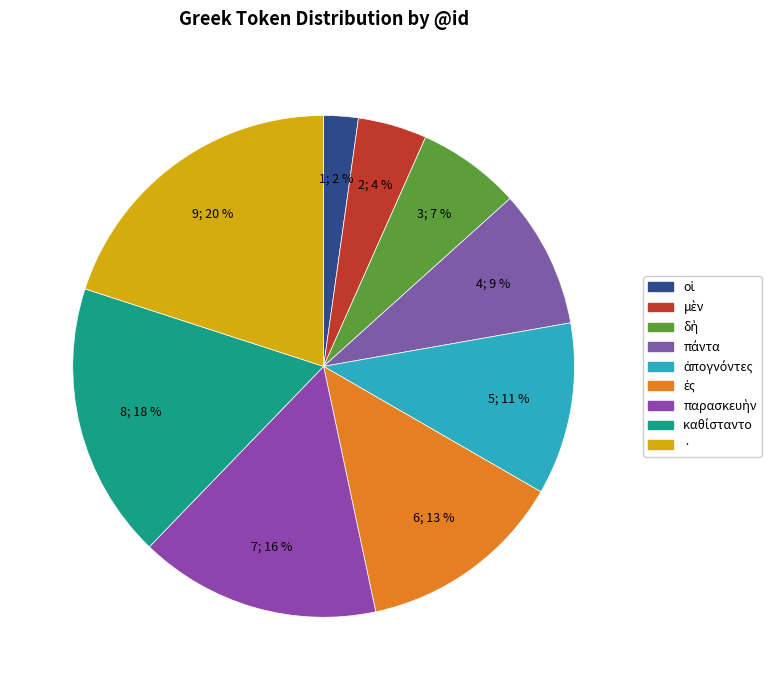

How many segments does this pie chart have?

9